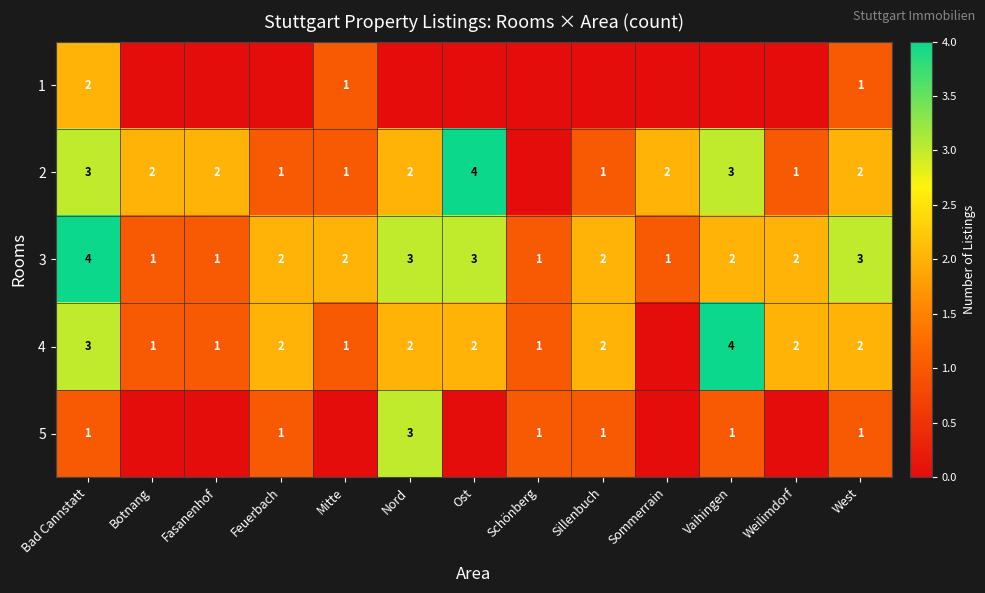

Is it true that 4 equals 2 at West?

True